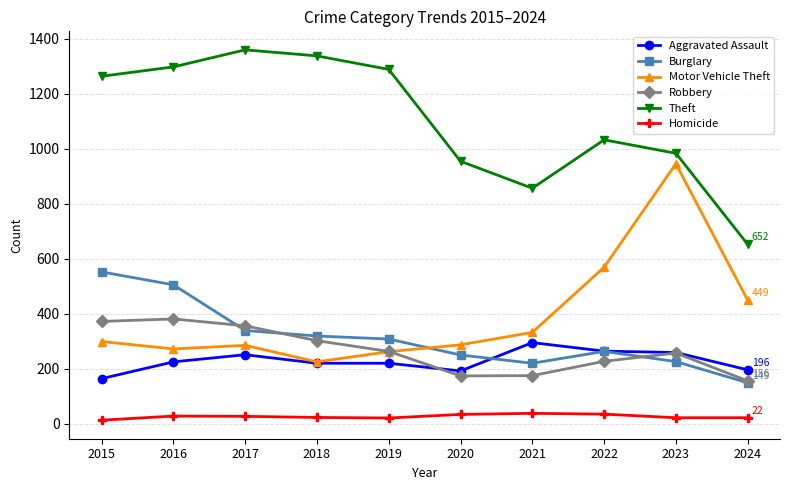

True or false: Homicide has more than 0 interior local peaks.

True